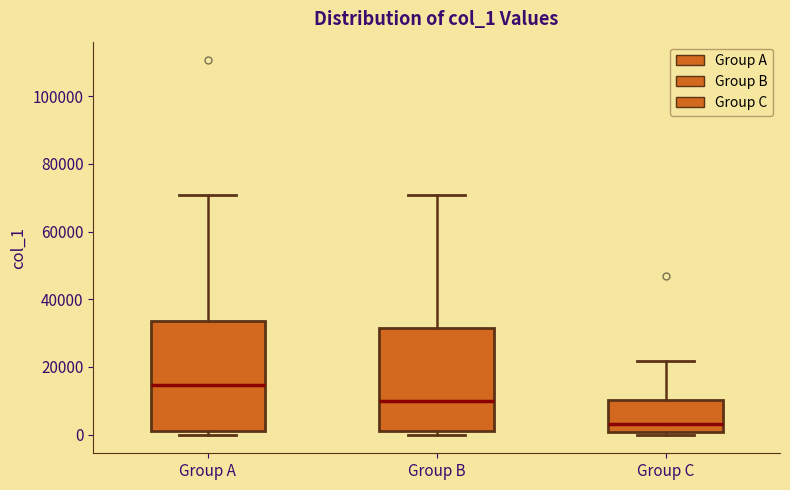

Reading left to right, transcribe this box plot: for each box, give where its median line is, the range the box spans, and where its two whiskers end, as read against the y-axis. The values are not printed on the chart, so give them approximately, as read against the axis.

Group A: median 14000, box 0 to 34000, whiskers 0 (just below the box's lower edge) to 70000
Group B: median 10000, box 2000 to 32000, whiskers 0 to 70000
Group C: median 4000, box 0 to 10000, whiskers 0 (just below the box's lower edge) to 22000